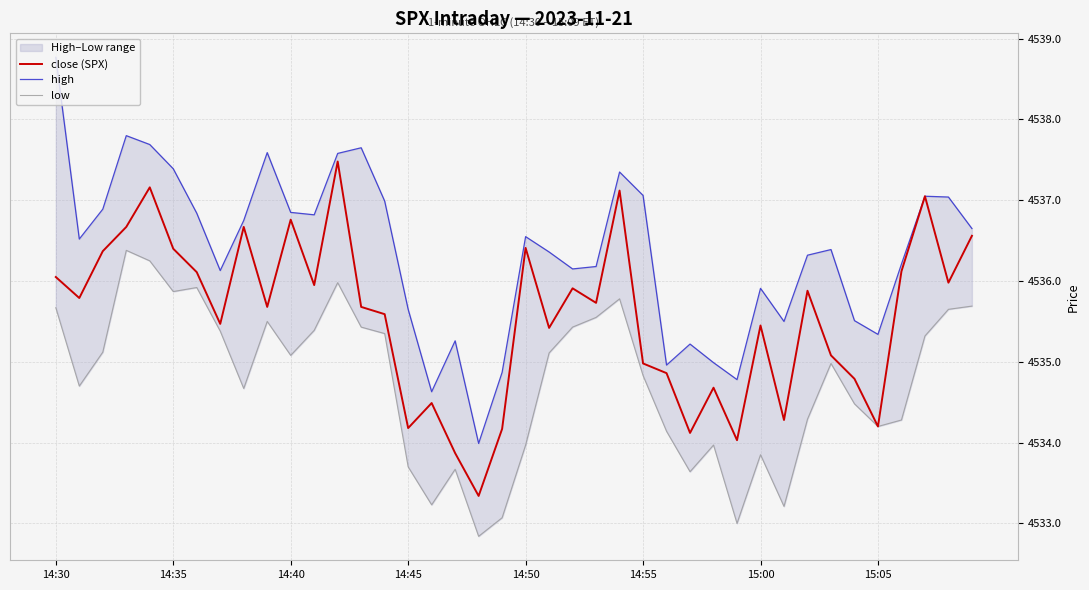

What is the average value of the close (SPX) series?

4535.6